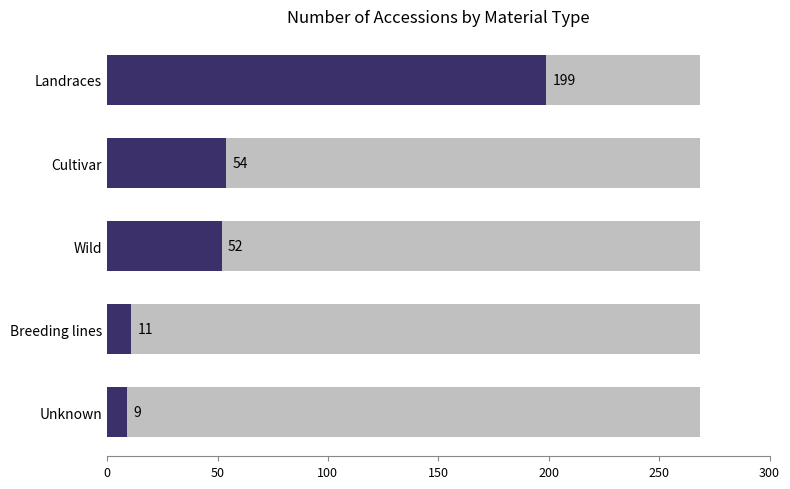

What is the value of the 4th bar from the left?

54